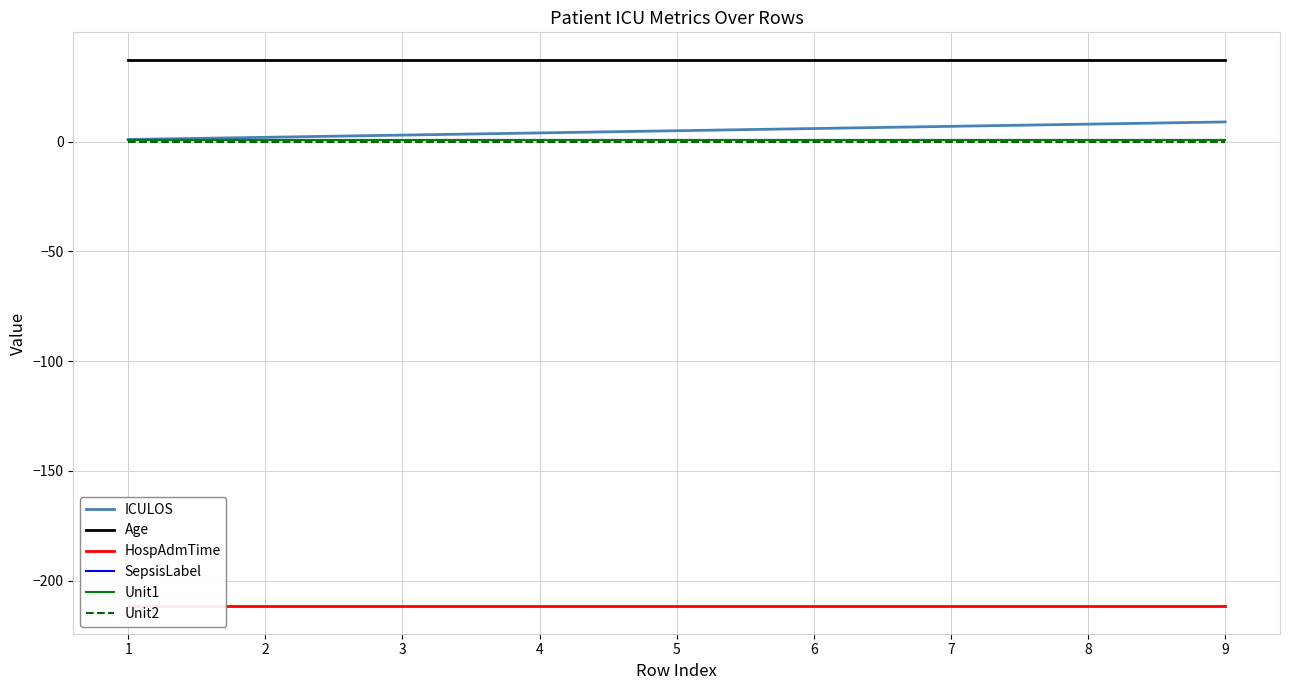

True or false: Age and HospAdmTime cross at least once.

False